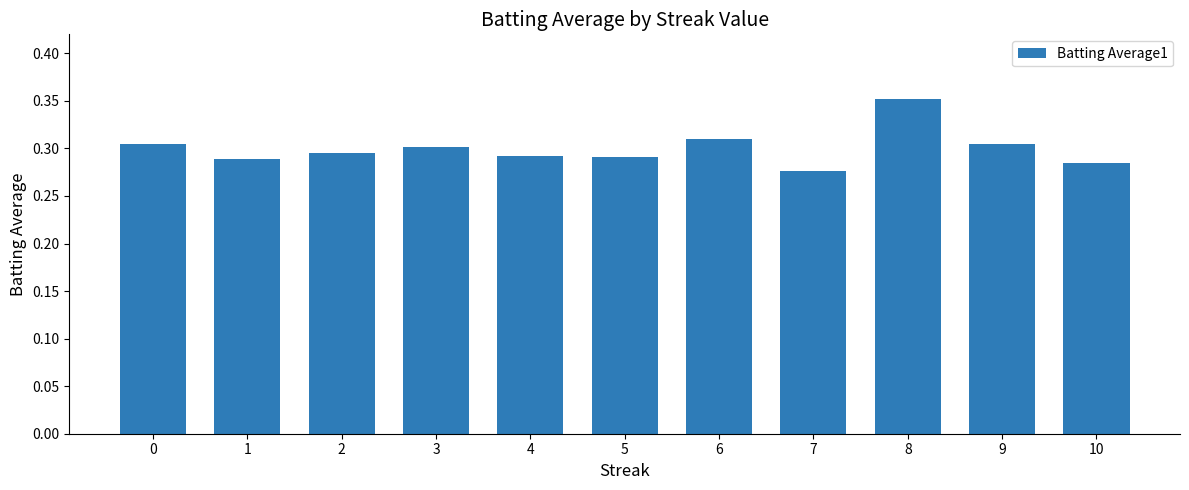

Which category has the highest value across all series?

8